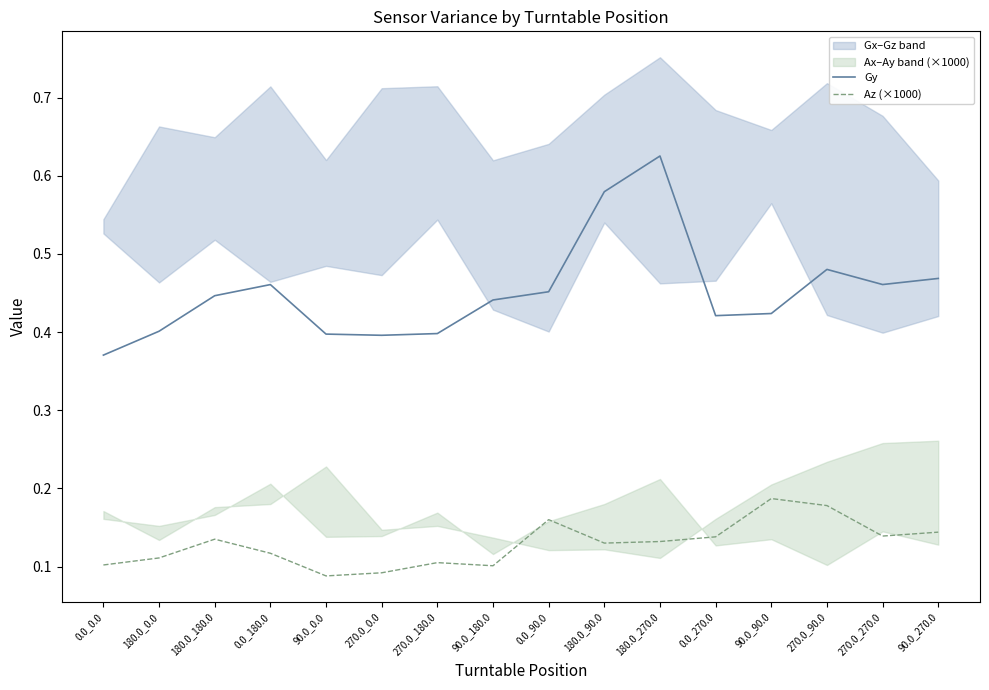

The value of Gy at 0.0_180.0 is 0.7. True or false?

False